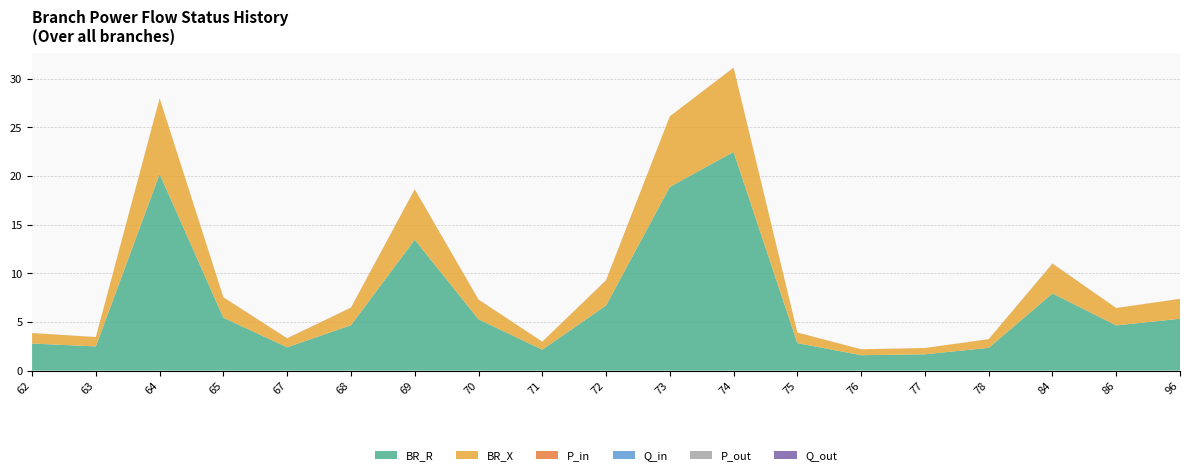

Reading left to right, list all the values displayed in this chart.

BR_R: 62=2.8	63=2.5	64=20.2	65=5.4	67=2.4	68=4.7	69=13.4	70=5.3	71=2.1	72=6.7	73=18.9	74=22.5	75=2.8	76=1.6	77=1.7	78=2.3	84=7.9	86=4.6	96=5.3
BR_X: 62=1.1	63=1.0	64=7.8	65=2.1	67=0.9	68=1.8	69=5.2	70=2.0	71=0.8	72=2.6	73=7.3	74=8.6	75=1.1	76=0.6	77=0.6	78=0.9	84=3.0	86=1.8	96=2.0
P_in: 62=0.0	63=0.0	64=0.0	65=0.0	67=0.0	68=0.0	69=0.0	70=0.0	71=0.0	72=0.0	73=0.0	74=0.0	75=0.0	76=0.0	77=0.0	78=0.0	84=0.0	86=0.0	96=0.0
Q_in: 62=0.0	63=0.0	64=0.0	65=0.0	67=0.0	68=0.0	69=0.0	70=0.0	71=0.0	72=0.0	73=0.0	74=0.0	75=0.0	76=0.0	77=0.0	78=0.0	84=0.0	86=0.0	96=0.0
P_out: 62=0.0	63=0.0	64=0.0	65=0.0	67=0.0	68=0.0	69=0.0	70=0.0	71=0.0	72=0.0	73=0.0	74=0.0	75=0.0	76=0.0	77=0.0	78=0.0	84=0.0	86=0.0	96=0.0
Q_out: 62=0.0	63=0.0	64=0.0	65=0.0	67=0.0	68=0.0	69=0.0	70=0.0	71=0.0	72=0.0	73=0.0	74=0.0	75=0.0	76=0.0	77=0.0	78=0.0	84=0.0	86=0.0	96=0.0